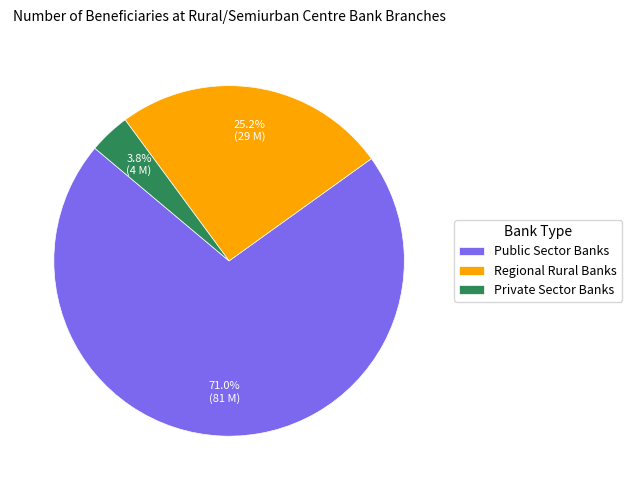

Which slice is the smallest?

Private Sector Banks